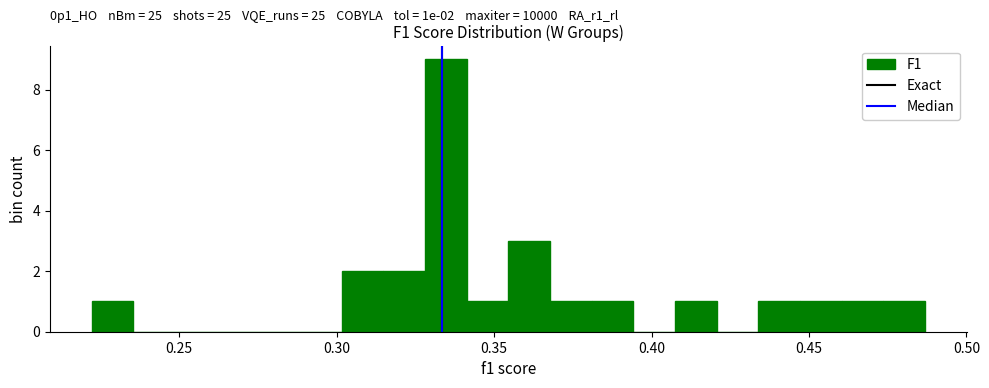

Around what value on the x-axis is the tallest bar? Give the approximate position of its centre, as read against the axis.

0.335